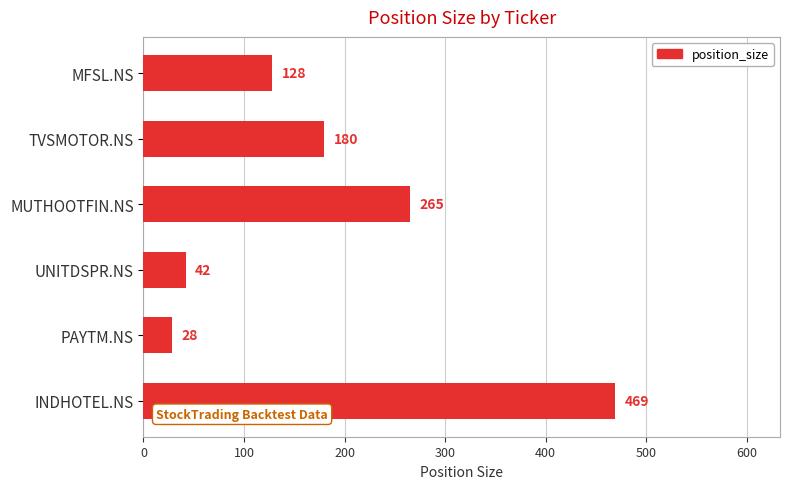

What is the average value?

185